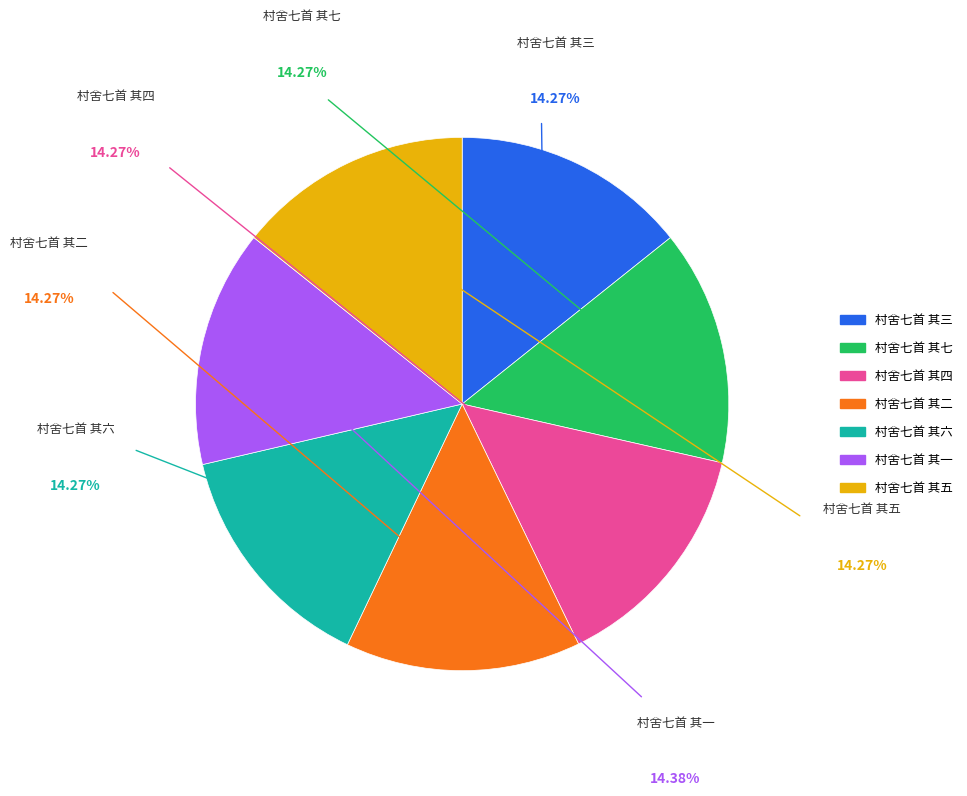

What is the ratio of the value at 村舍七首 其三 to the value at 村舍七首 其二?

1.0